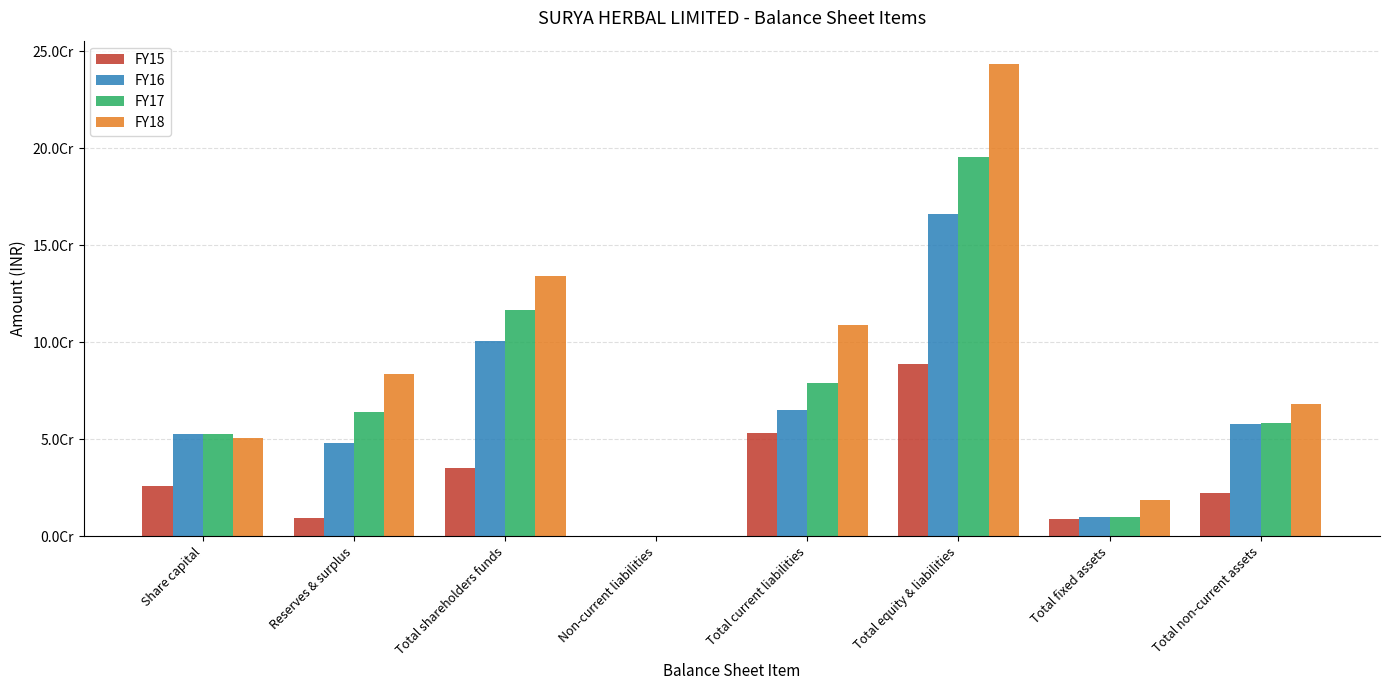

Are the bars grouped side by side (vs. stacked)?

Yes